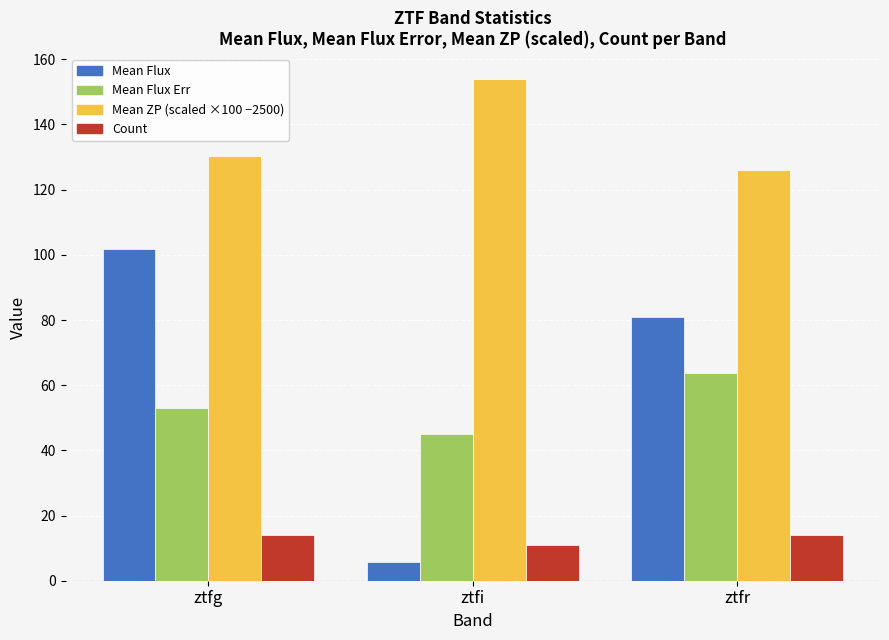

Is it true that Mean ZP (scaled ×100 −2500) equals 60.4 at ztfi?

False